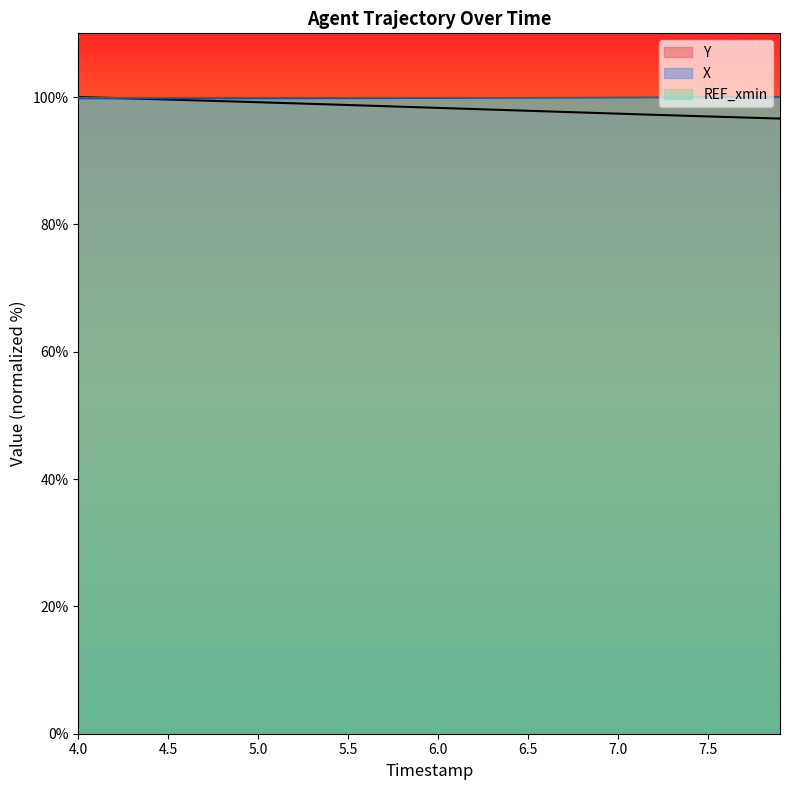

What is the maximum value for X?

100.0